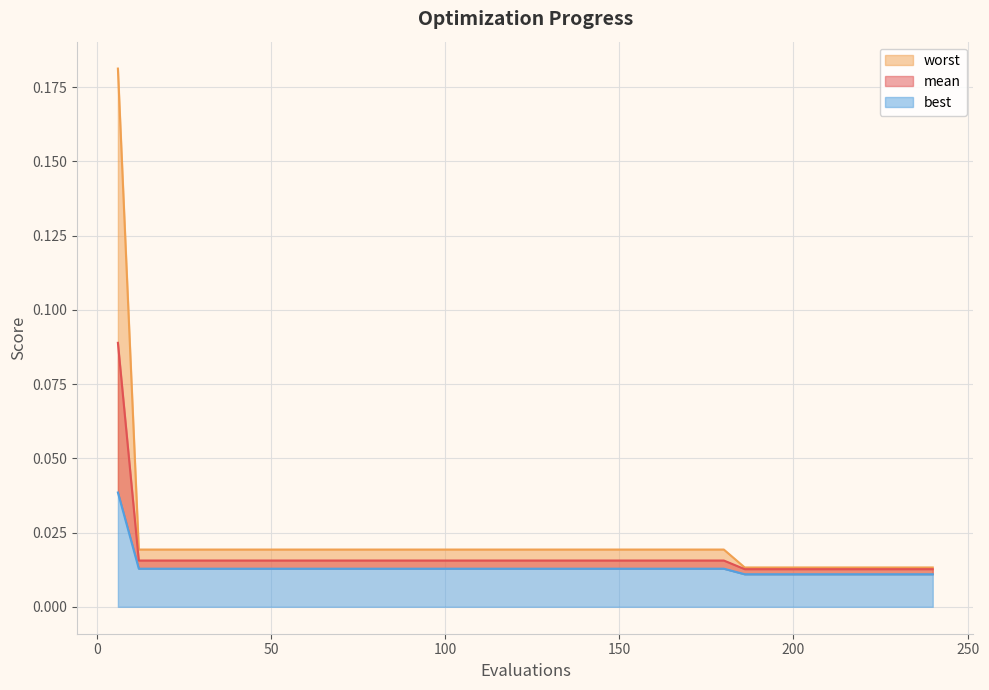

True or false: best has a value of 0.0 at 192.

False